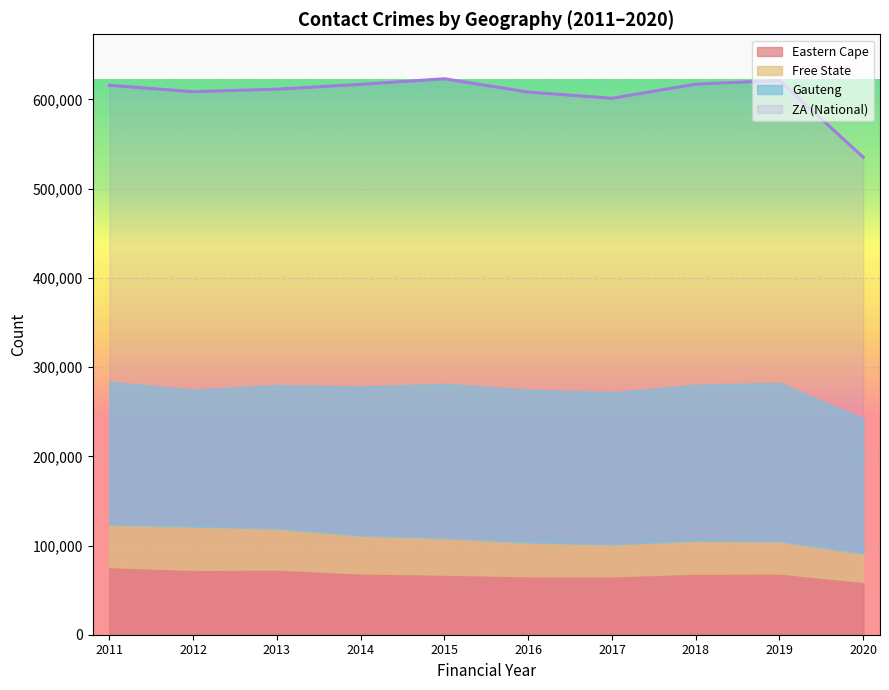

The Gauteng series shows 261811 at 2018. True or false?

False